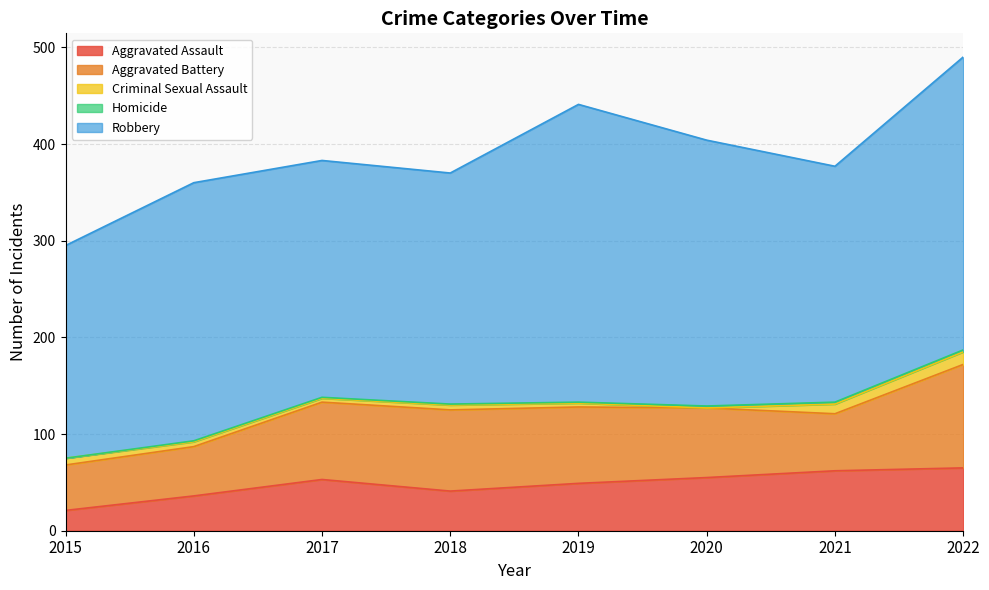

How many lines are shown in the chart?

5